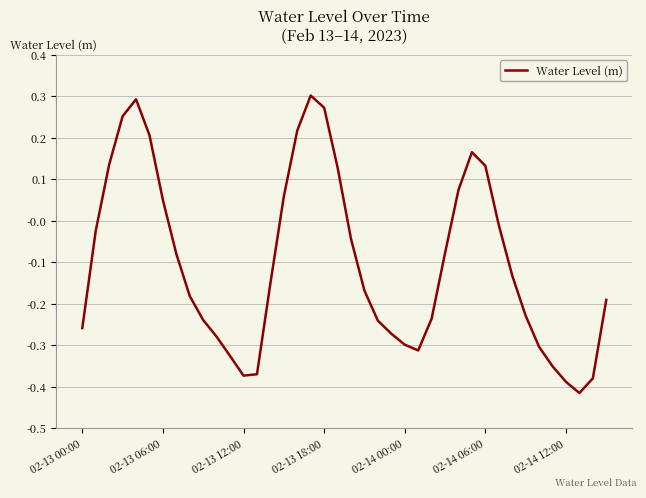

How many values exceed 0?

13